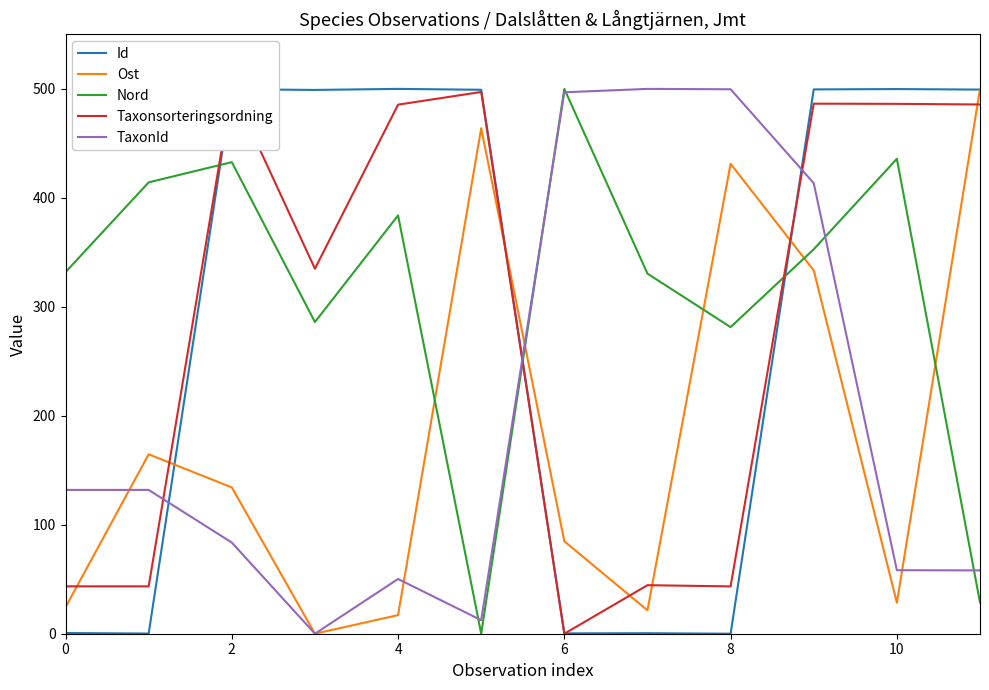

The value of TaxonId at 11 is 58.1. True or false?

True